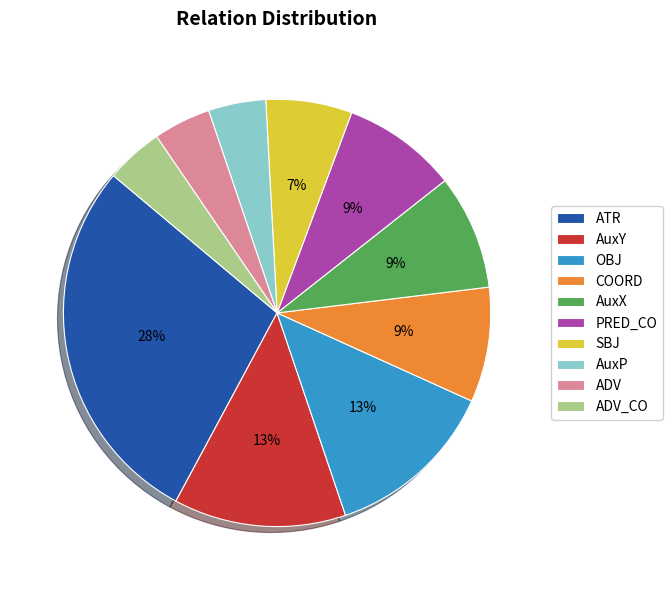

To the nearest percent, what is the combined percentage of AuxP and SBJ?

11%